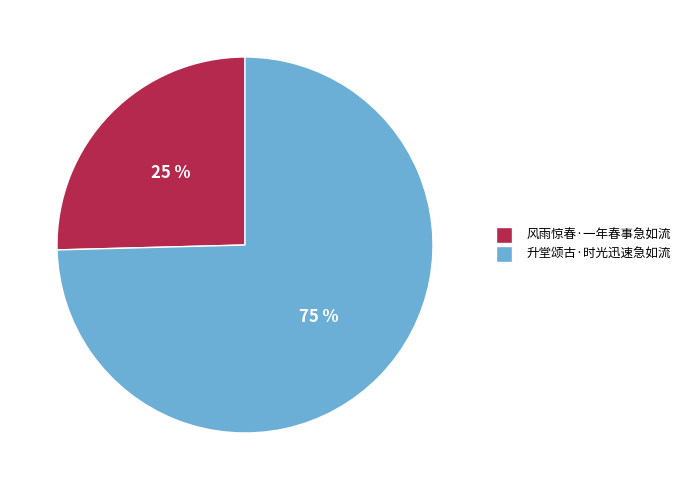

Which category has the smallest portion of the pie?

风雨惊春·一年春事急如流